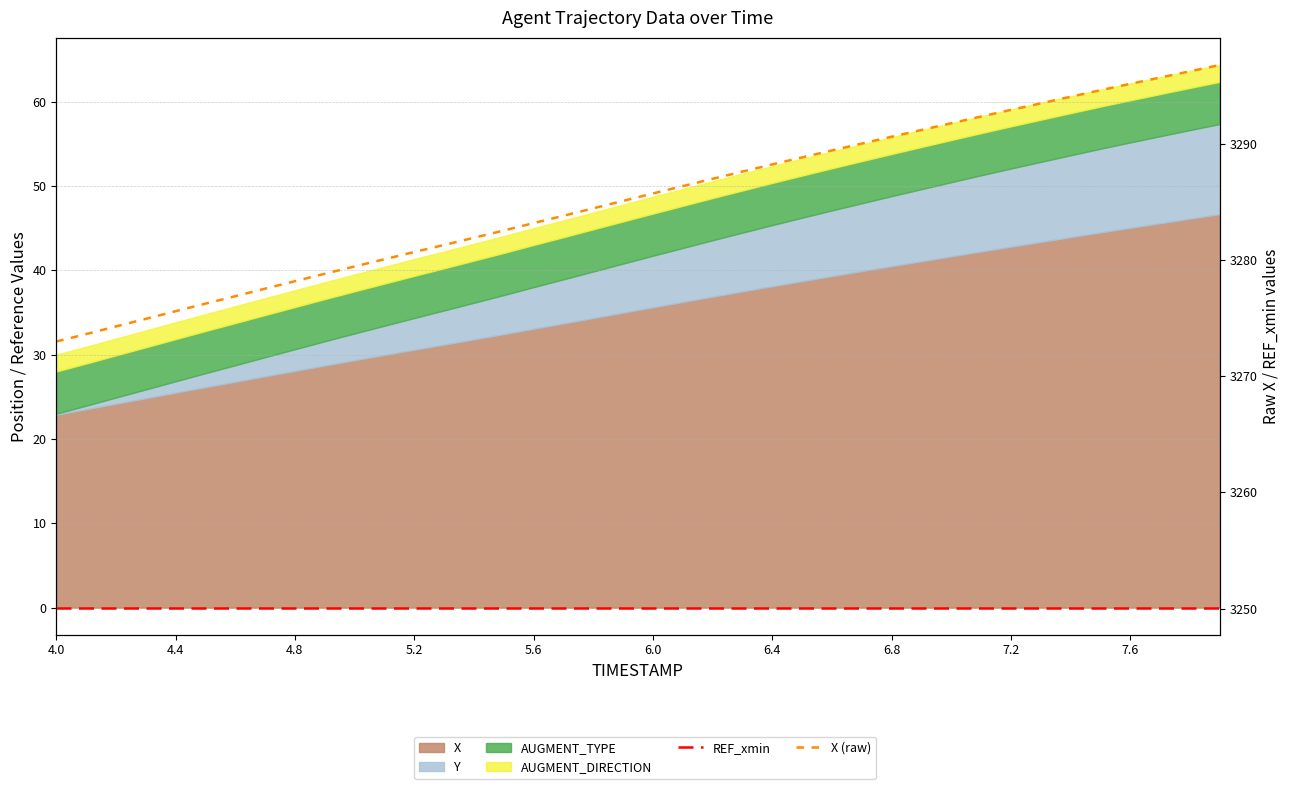

Count the number of categories in the chart.

40